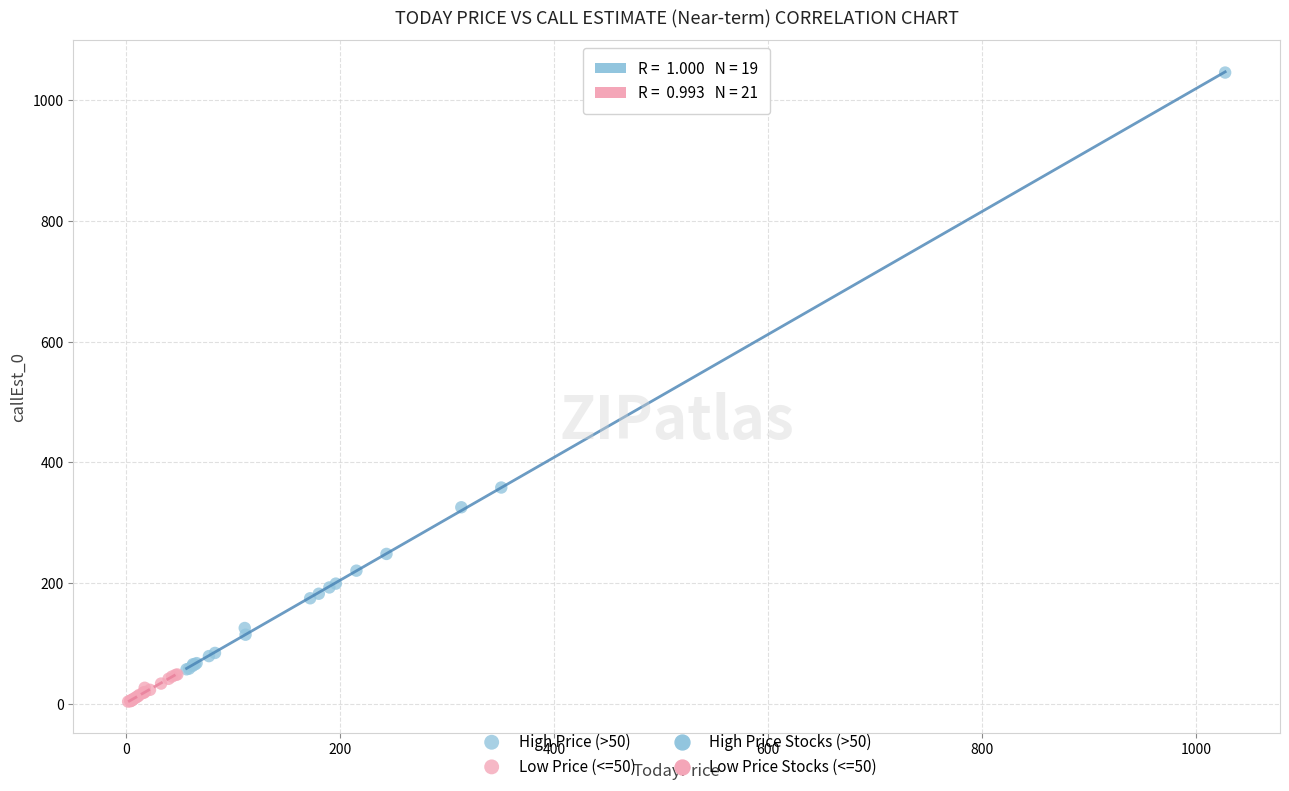

Which series contains the lowest Y value?

Low Price (<=50)